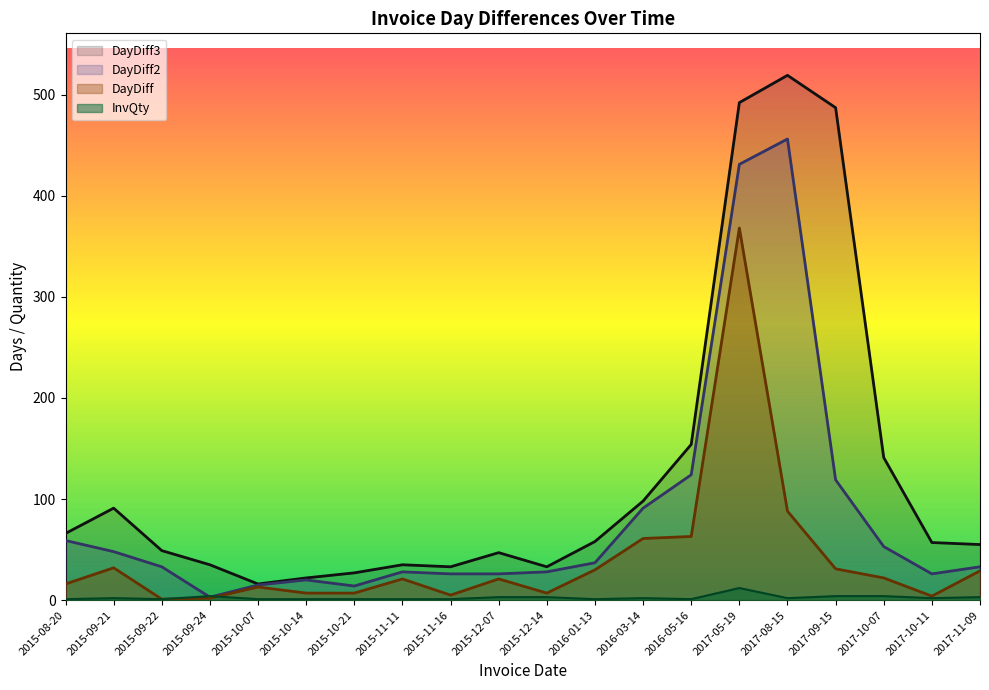

Read the DayDiff value at 2015-08-20, to the nearest 10.

20